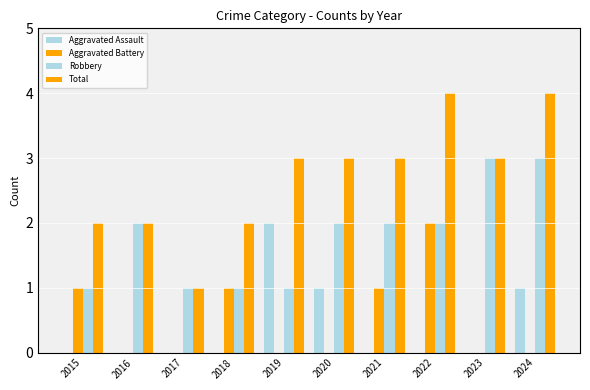

How many groups of bars are there?

10